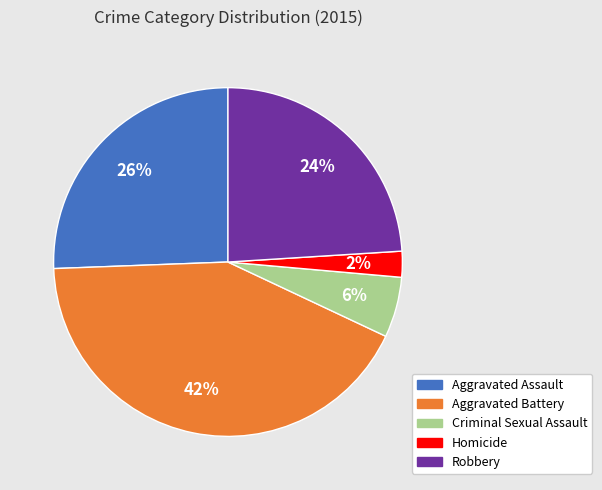

To the nearest percent, what is the average slice percentage?

20%